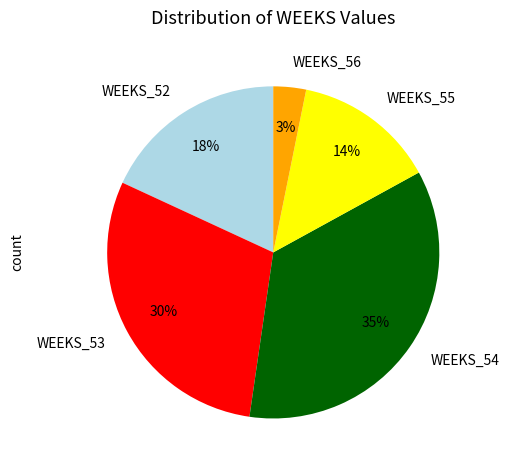

Which category has the biggest portion of the pie?

WEEKS_54